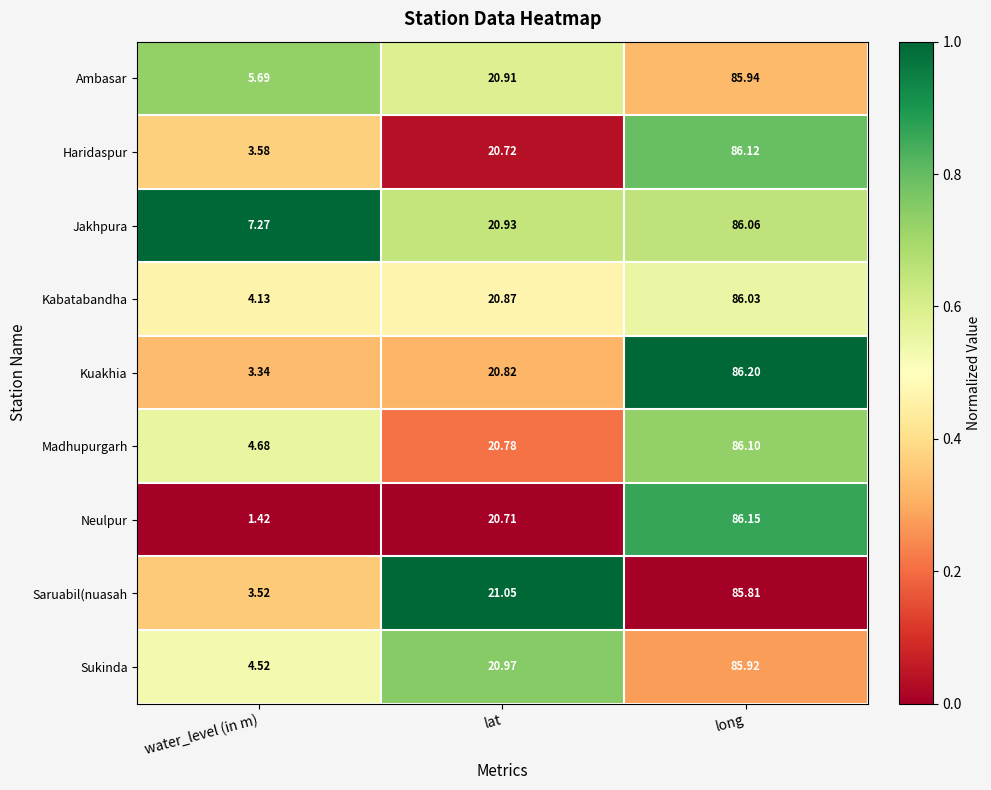

Which series has the widest spread of values?

Neulpur